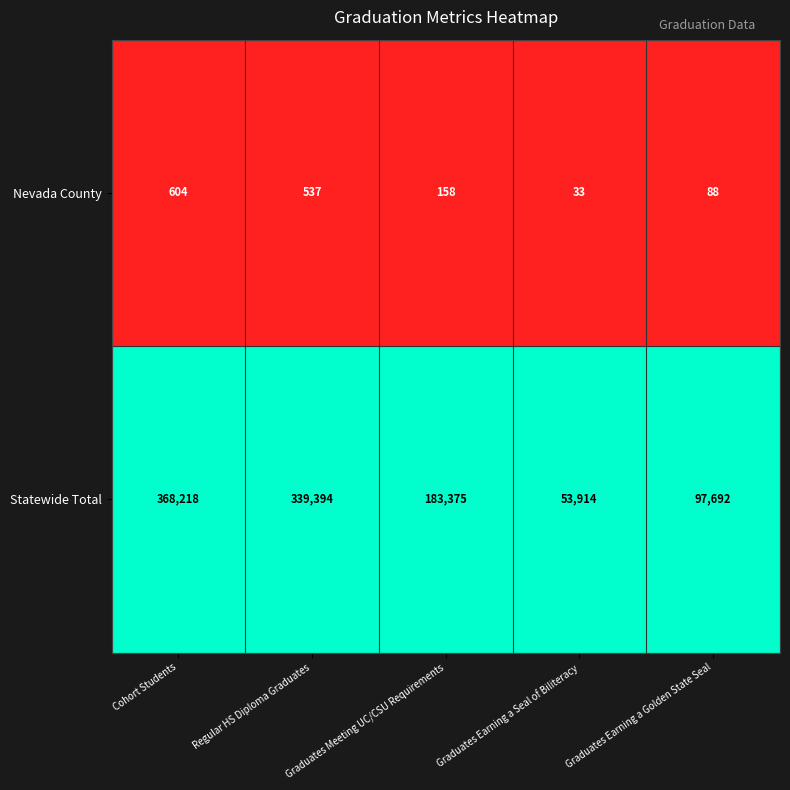

The Statewide Total series shows 272558 at Graduates Meeting UC/CSU Requirements. True or false?

False